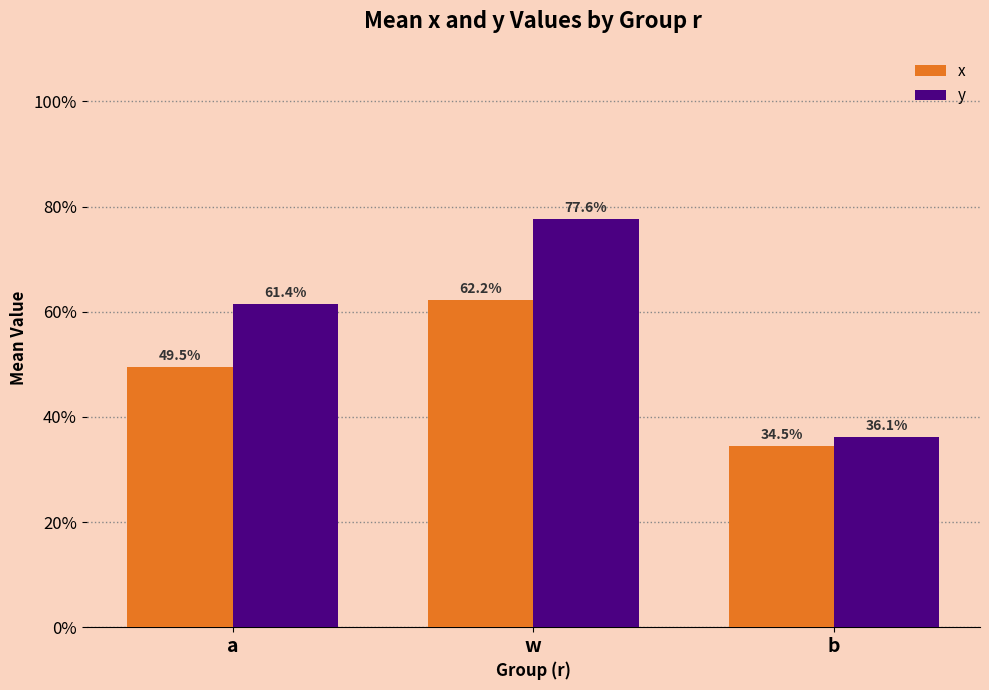

What is the average value of the x series?

0.5